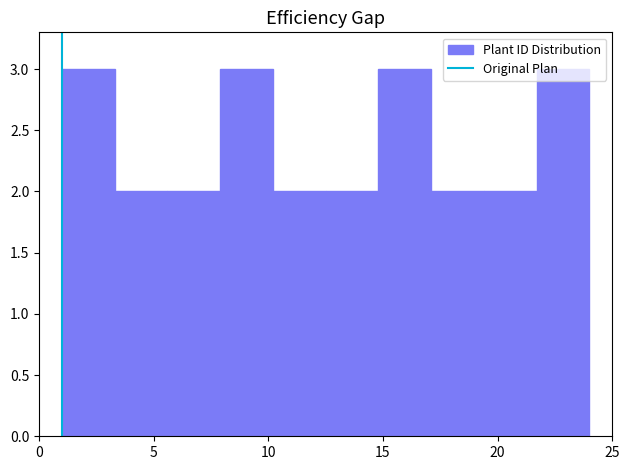

Reading left to right, transcribe this chart: for each bar, give the range it covers on the x-axis and its height. Neither the bar edges nor the heights are printed on the chart, so give them approximately, as read against the axes.

1.0 to 3.3: 3
3.3 to 5.6: 2
5.6 to 7.9: 2
7.9 to 10.2: 3
10.2 to 12.5: 2
12.5 to 14.8: 2
14.8 to 17.1: 3
17.1 to 19.4: 2
19.4 to 21.7: 2
21.7 to 24.0: 3